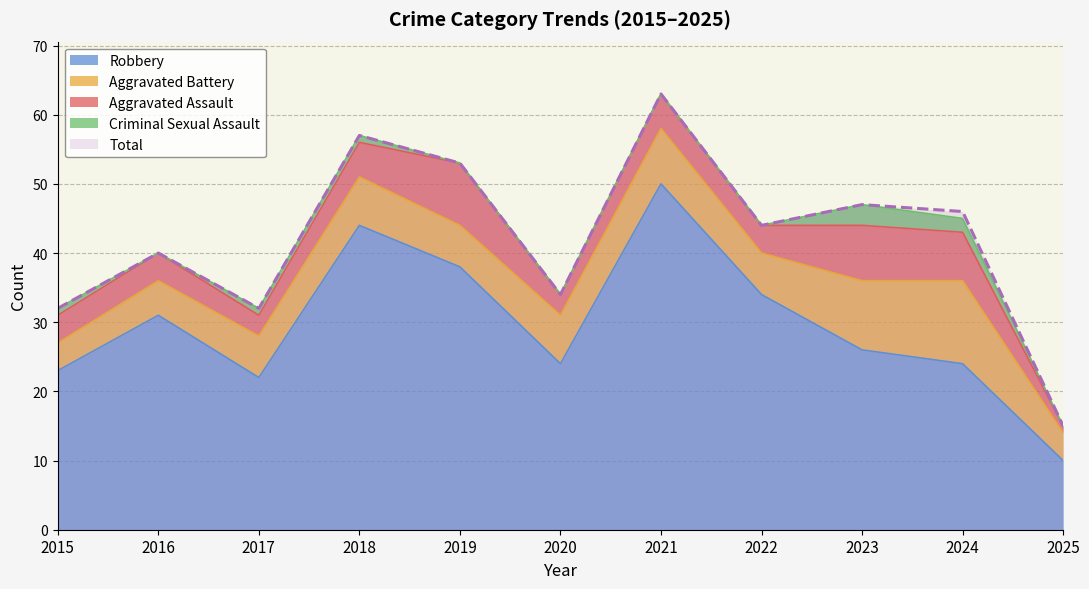

Reading left to right, extract all data points from this chart.

Aggravated Assault: 4	4	3	5	9	3	5	4	8	7	1
Aggravated Battery: 4	5	6	7	6	7	8	6	10	12	4
Criminal Sexual Assault: 1	0	1	1	0	0	0	0	3	2	0
Robbery: 23	31	22	44	38	24	50	34	26	24	10
Total: 32	40	32	57	53	34	63	44	47	46	15